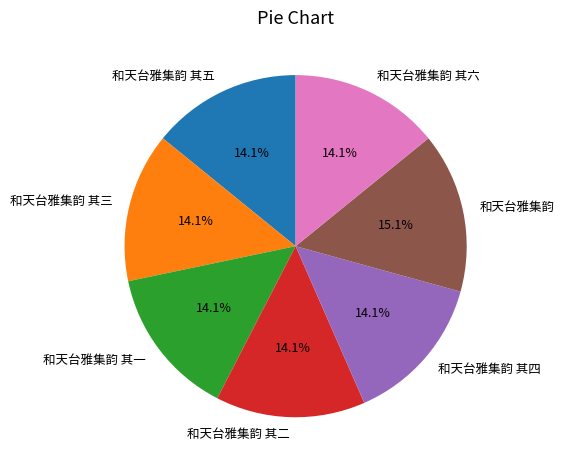

To the nearest percent, what is the combined percentage of 和天台雅集韵 其五 and 和天台雅集韵 其六?

28%